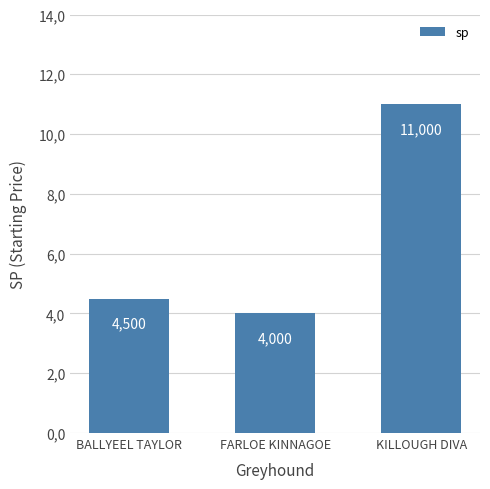

True or false: the data shows 7.0 at FARLOE KINNAGOE.

False